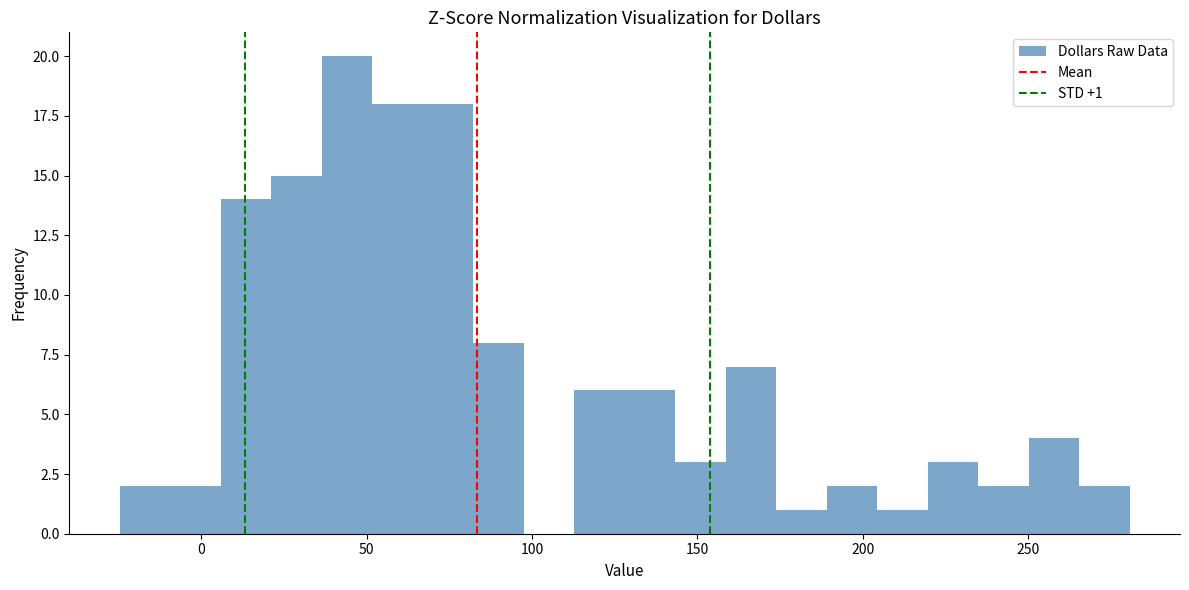

Around what value on the x-axis is the tallest bar? Give the approximate position of its centre, as read against the axis.

45